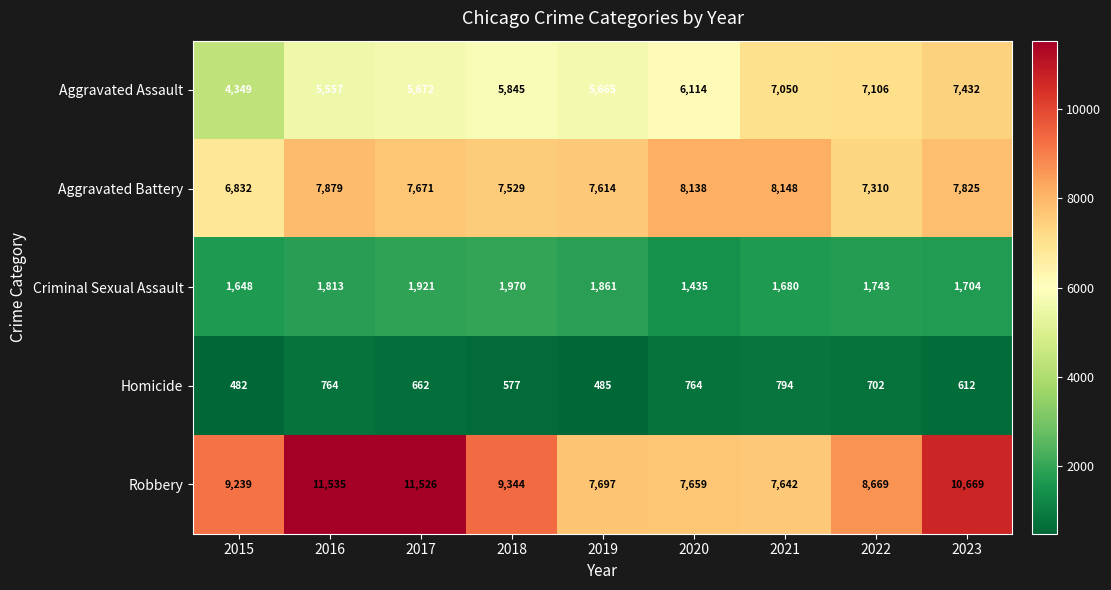

What is the total value across all series at 2017?

27452